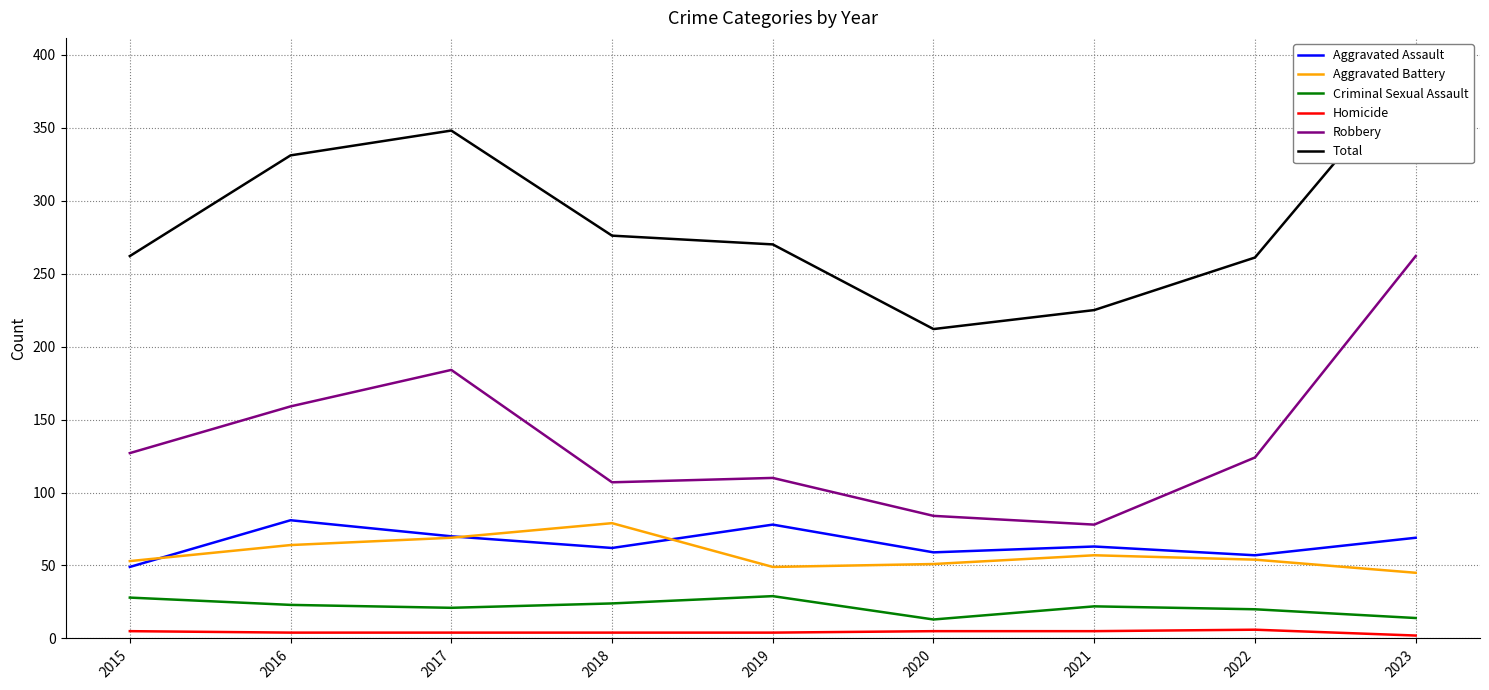

True or false: Aggravated Assault and Criminal Sexual Assault intersect in this chart.

False